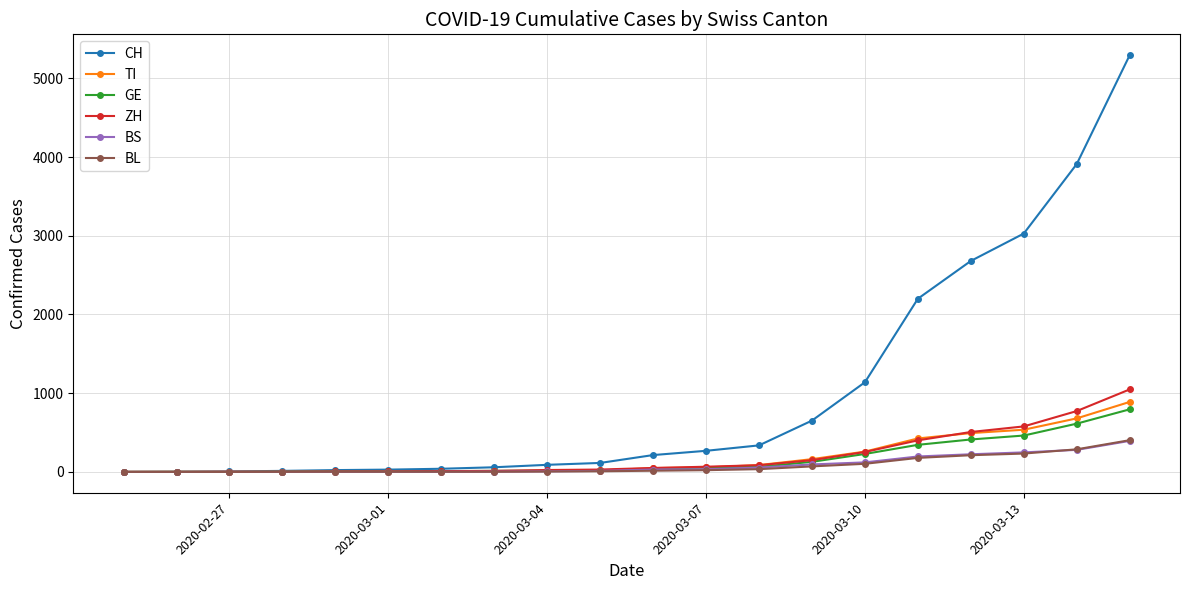

What is the maximum value shown in the chart?

5294